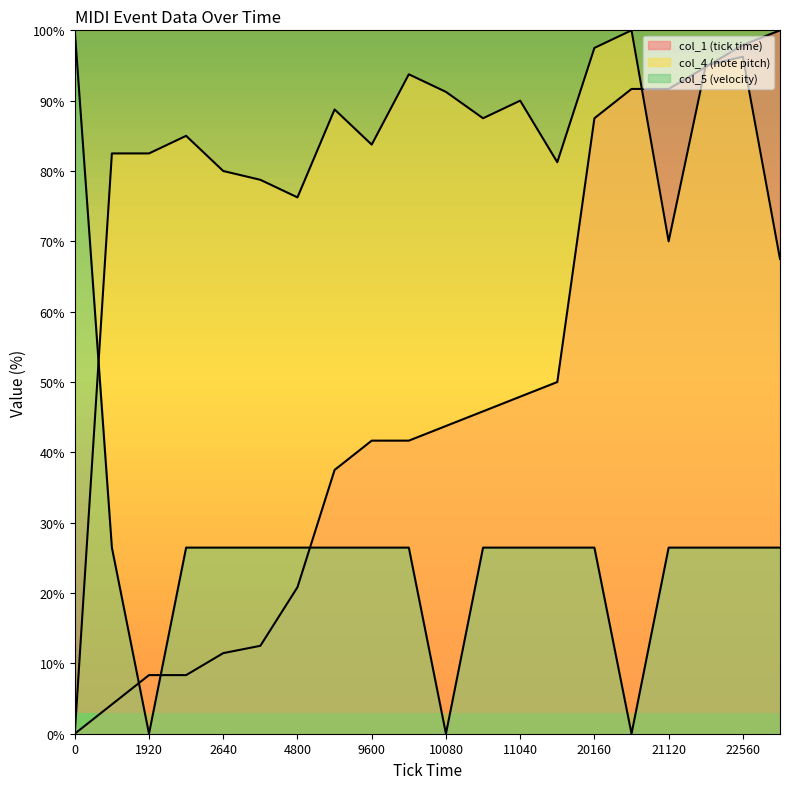

Is it true that col_1 (tick time) equals 91.7 at 21120?

True